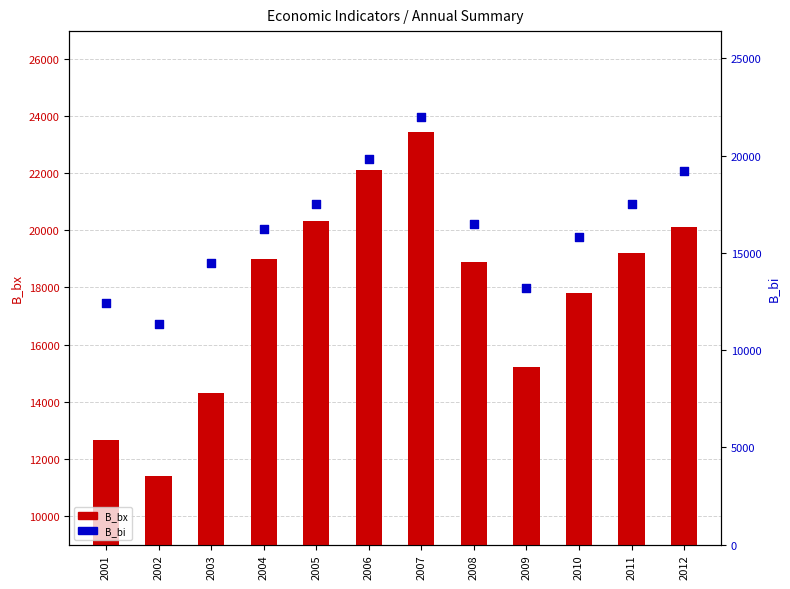

Which series has the largest Y range (max minus min)?

B_bx (primary)